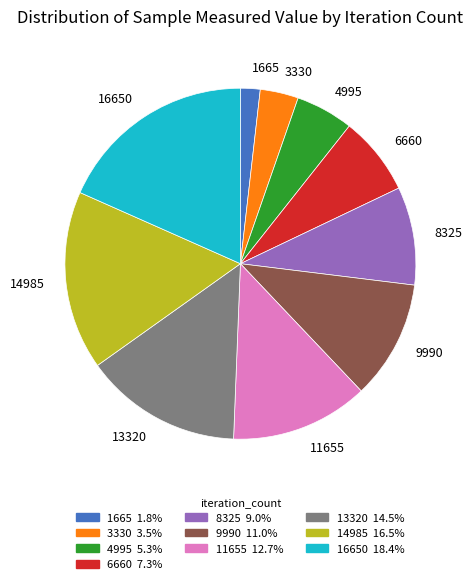

What is the ratio of the value at 9990 to the value at 8325?

1.2